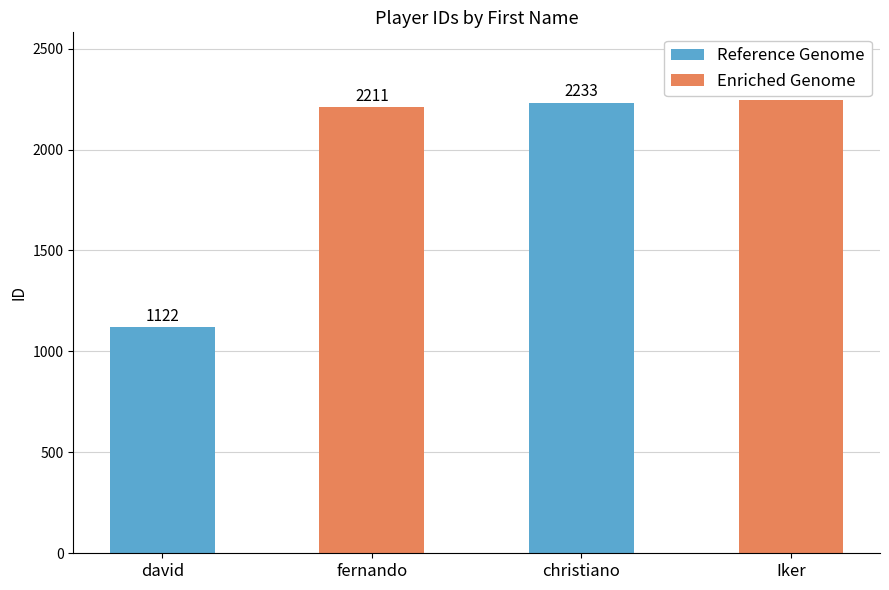

What is the difference between the second highest and minimum values?

1111